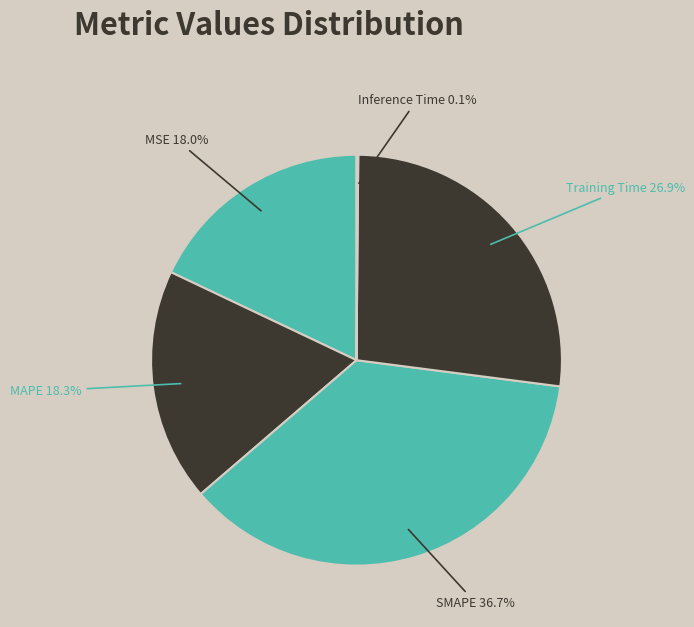

What is the smallest slice in the pie chart?

Inference Time